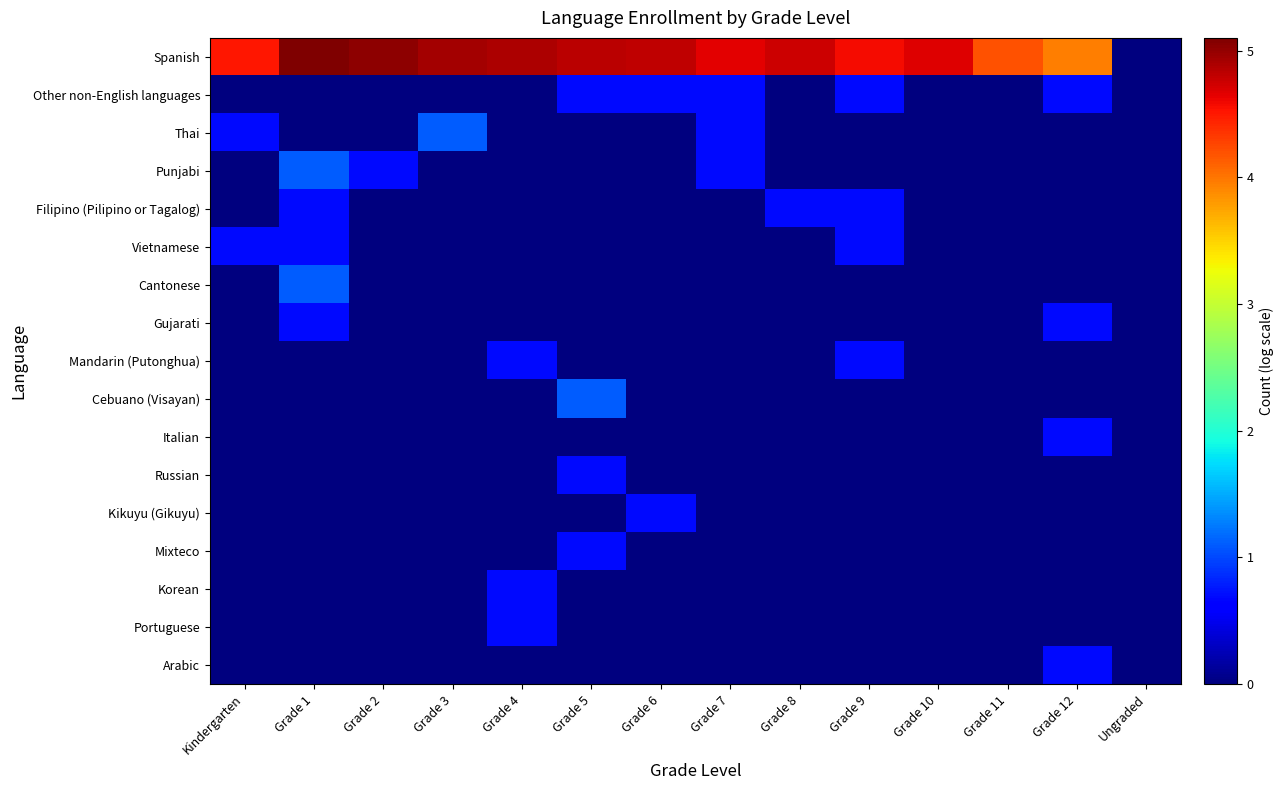

Which series has the widest spread of values?

Spanish